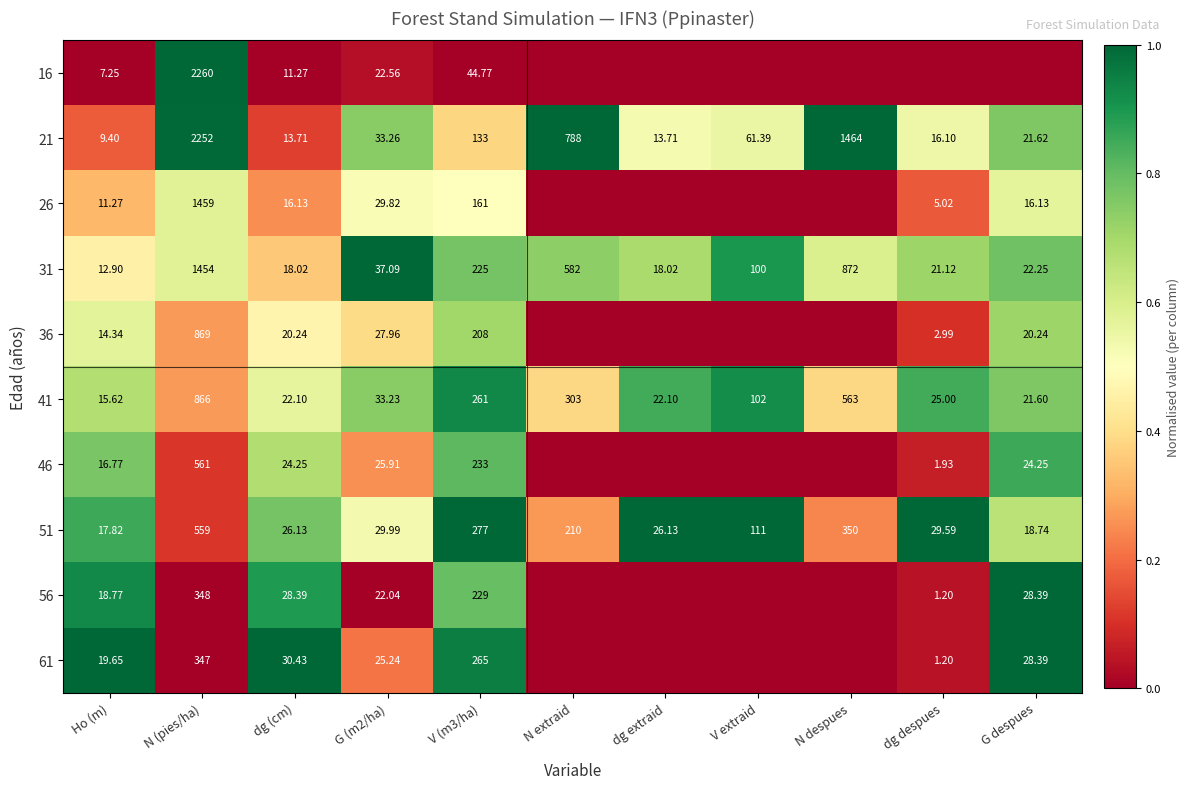

How many values in the 51 series exceed 29?

7